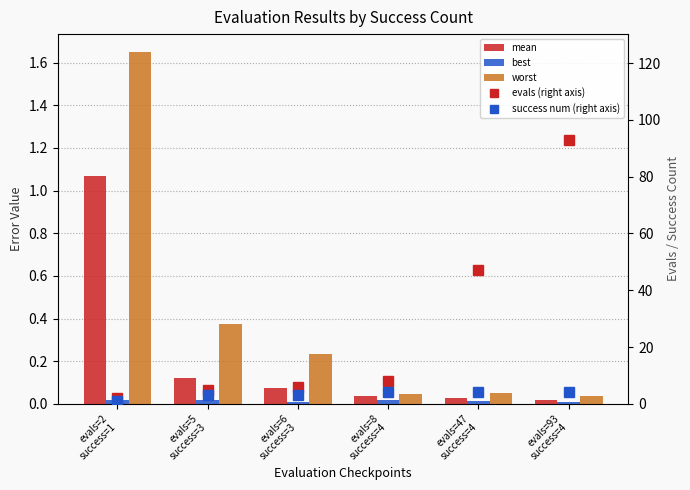

The success num (right axis) series shows 5.5 at evals=93
success=4. True or false?

False